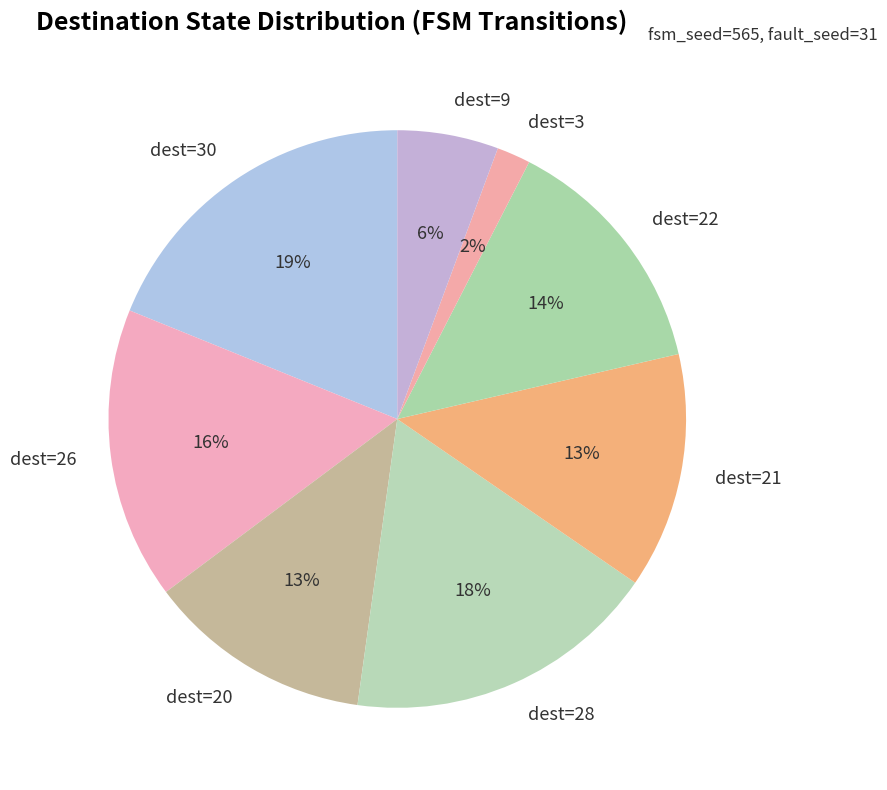

How many segments does this pie chart have?

8